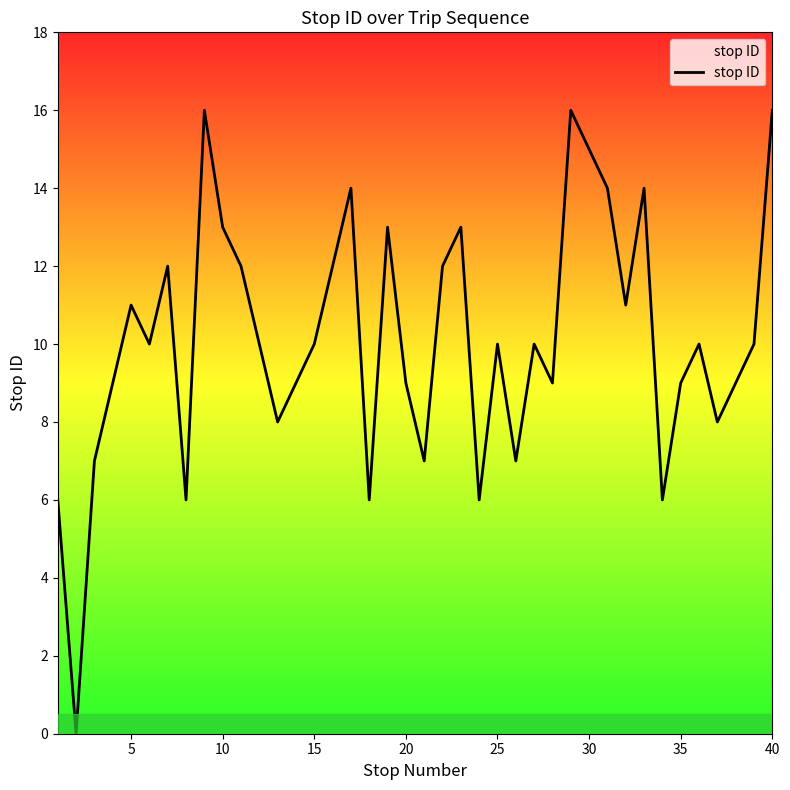

What is the maximum value shown in the chart?

16